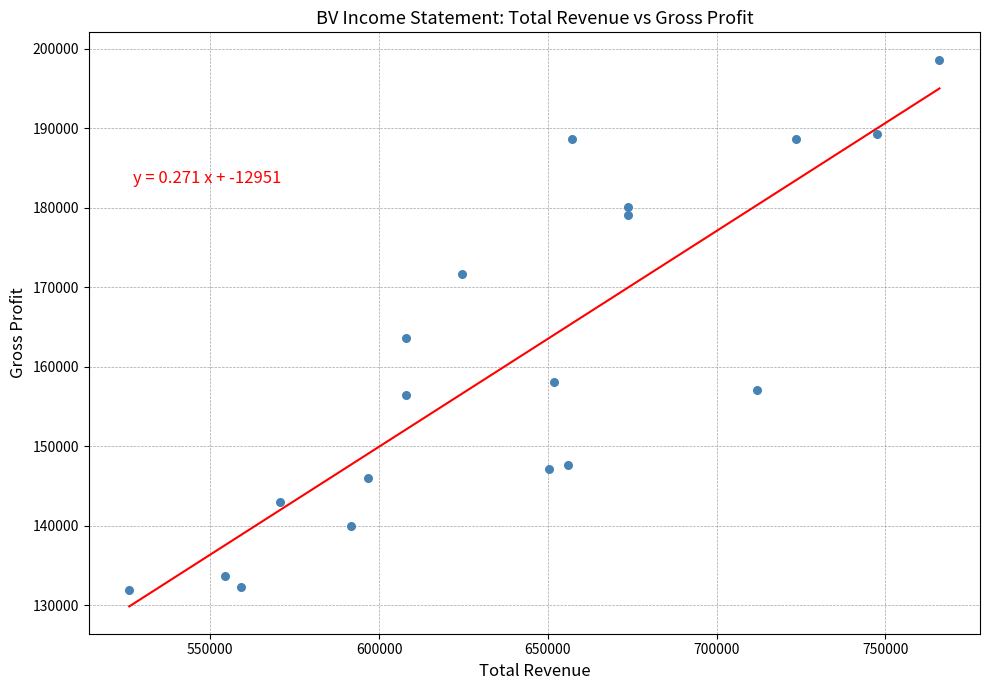

What Y value in the scatter plot is closest to 165250?

163600